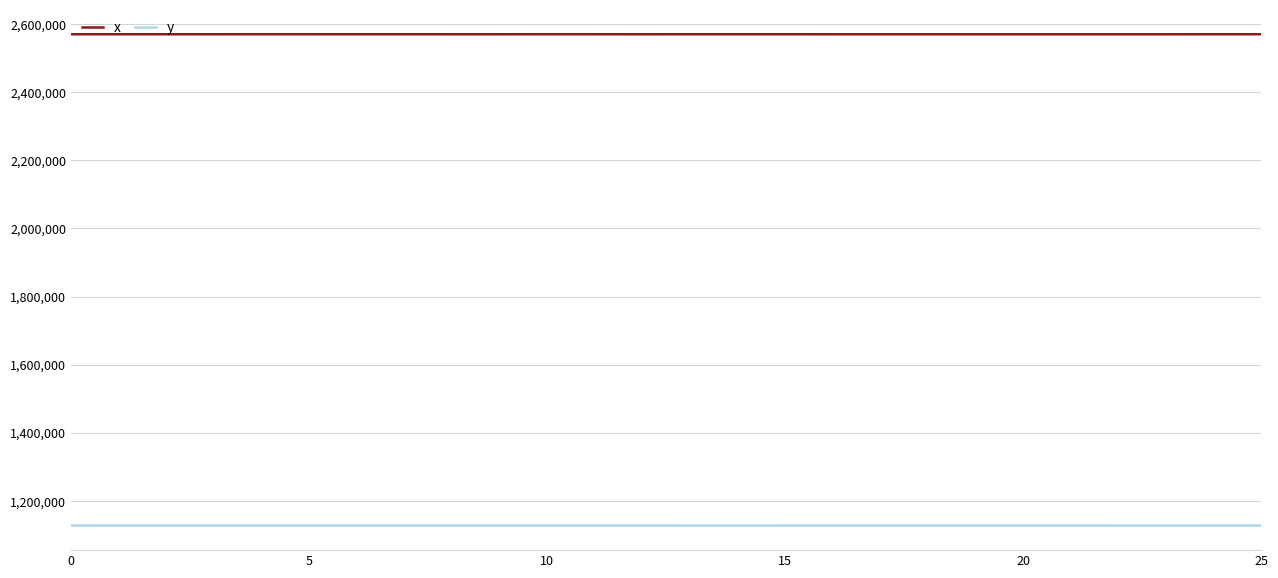

What is the highest value of the y series?

1127596.9